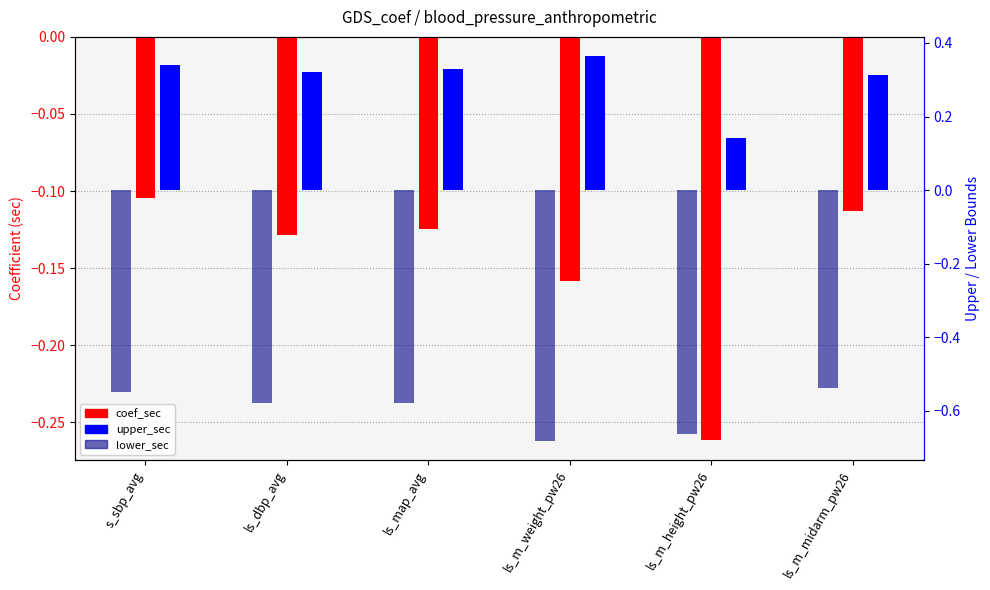

Which series has the largest total across all categories?

upper_sec